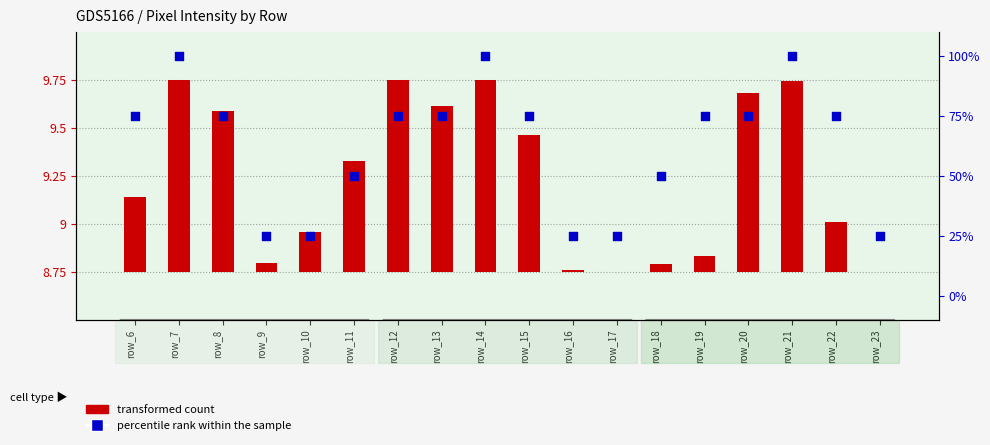

At which category is the sum across all series the highest?

row_7